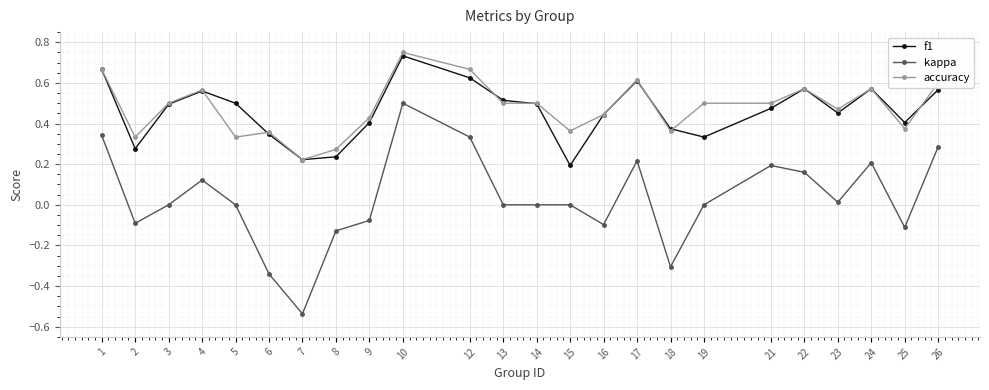

Which series has the widest spread of values?

kappa